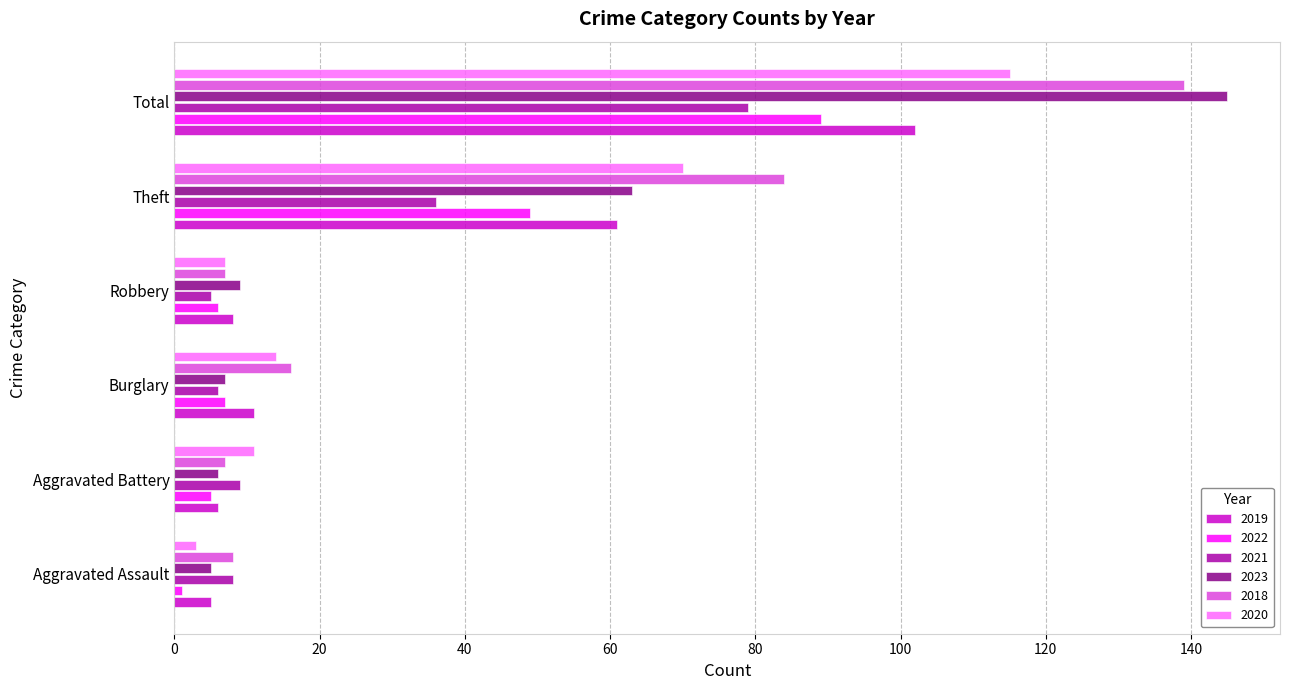

What is the total value across all series at Robbery?

42